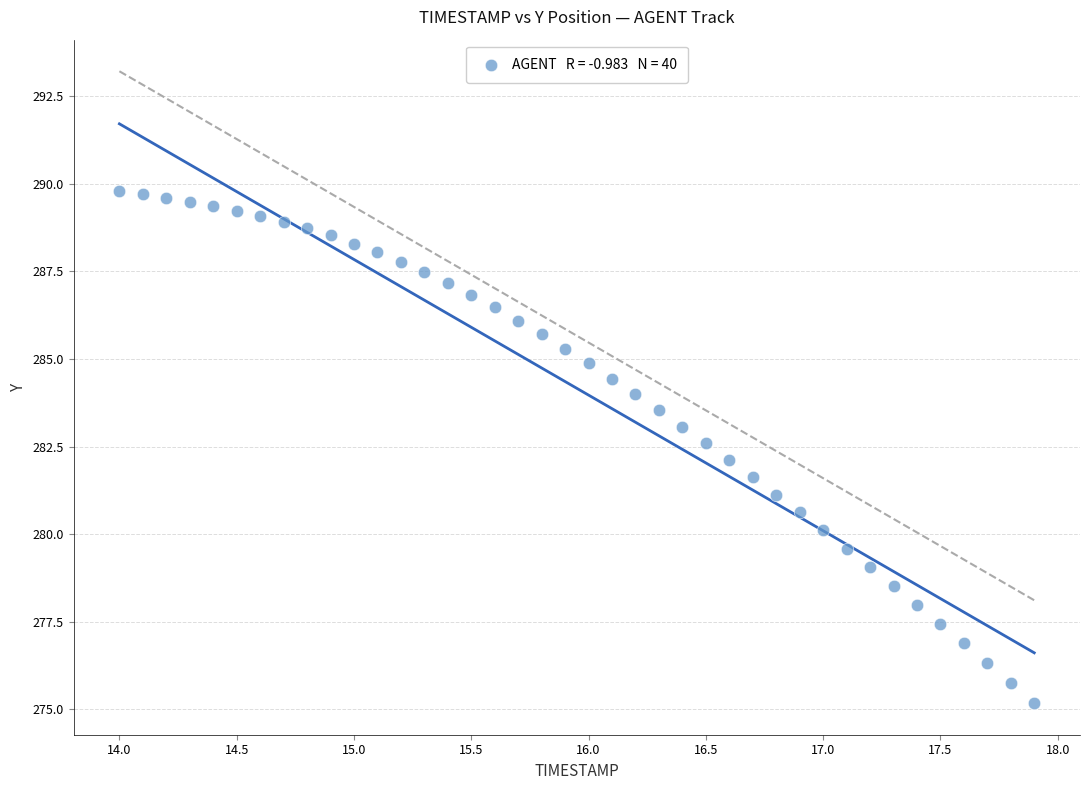

What is the range of Y values (max minus min)?

14.6